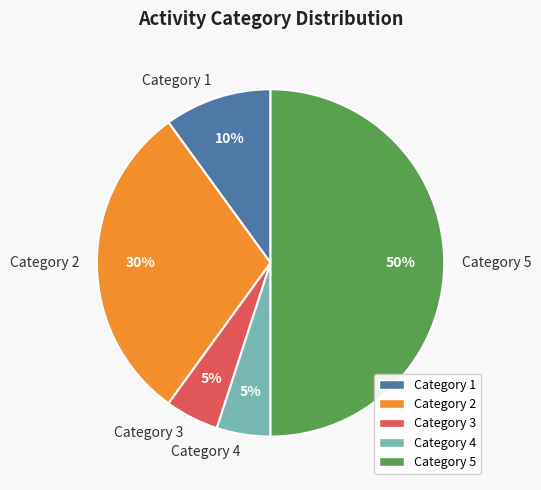

To the nearest percent, what portion does Category 4 represent?

5%